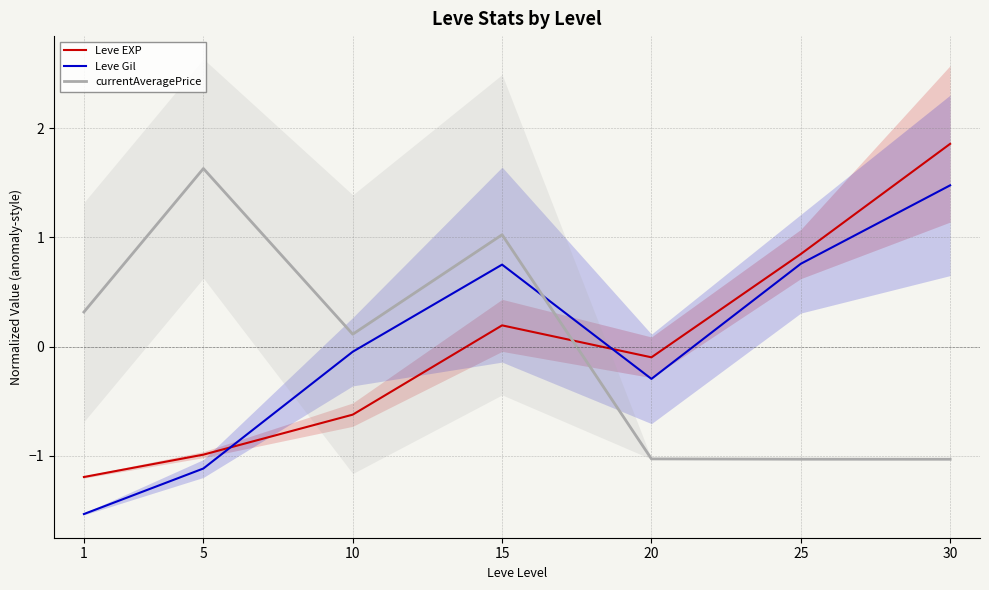

How many negative values does the currentAveragePrice series have?

3